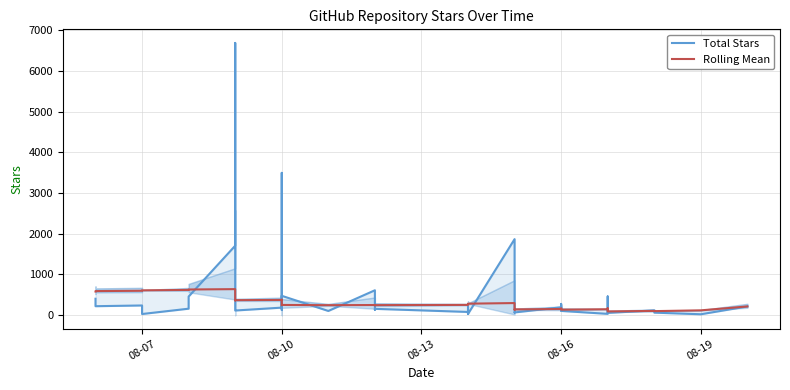

At how many categories does at least one series exceed 6383?

1